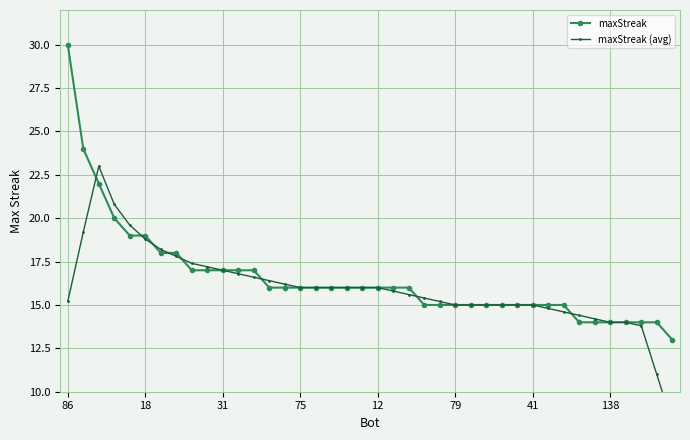

Count the number of data series in this chart.

2